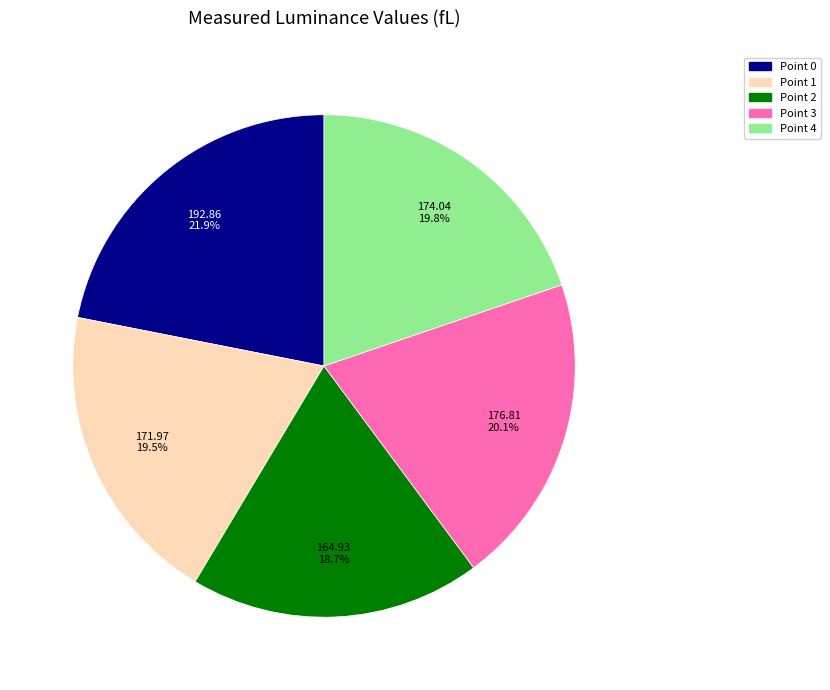

How many segments does this pie chart have?

5